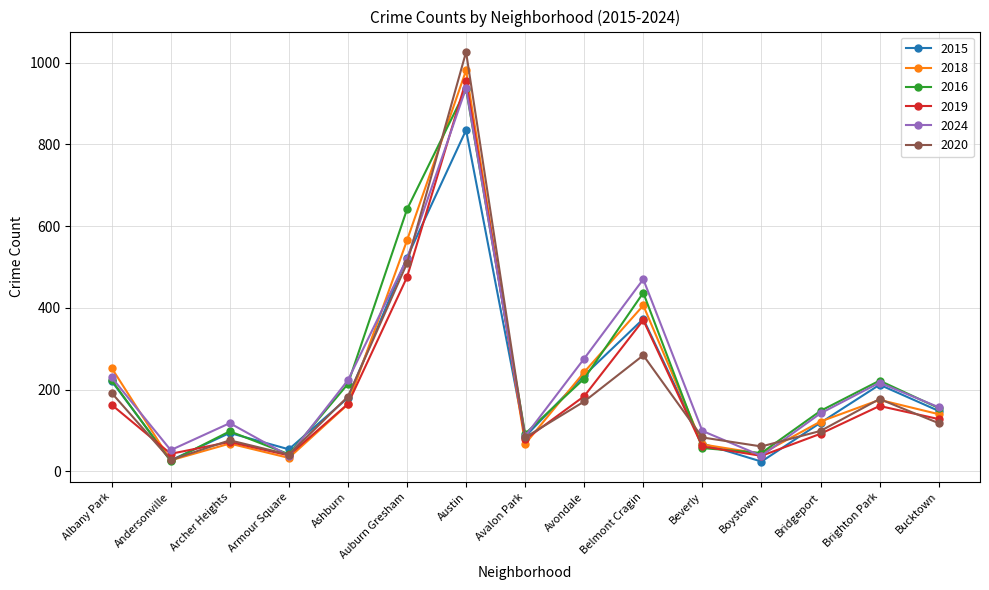

How many distinct data groups are displayed?

6